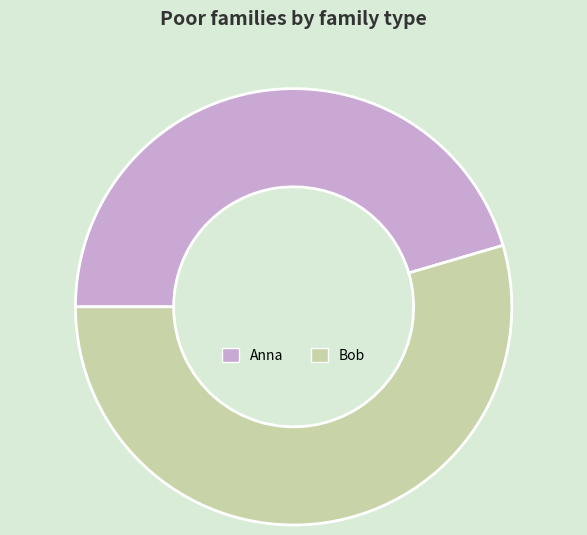

Count the number of slices in the pie.

2